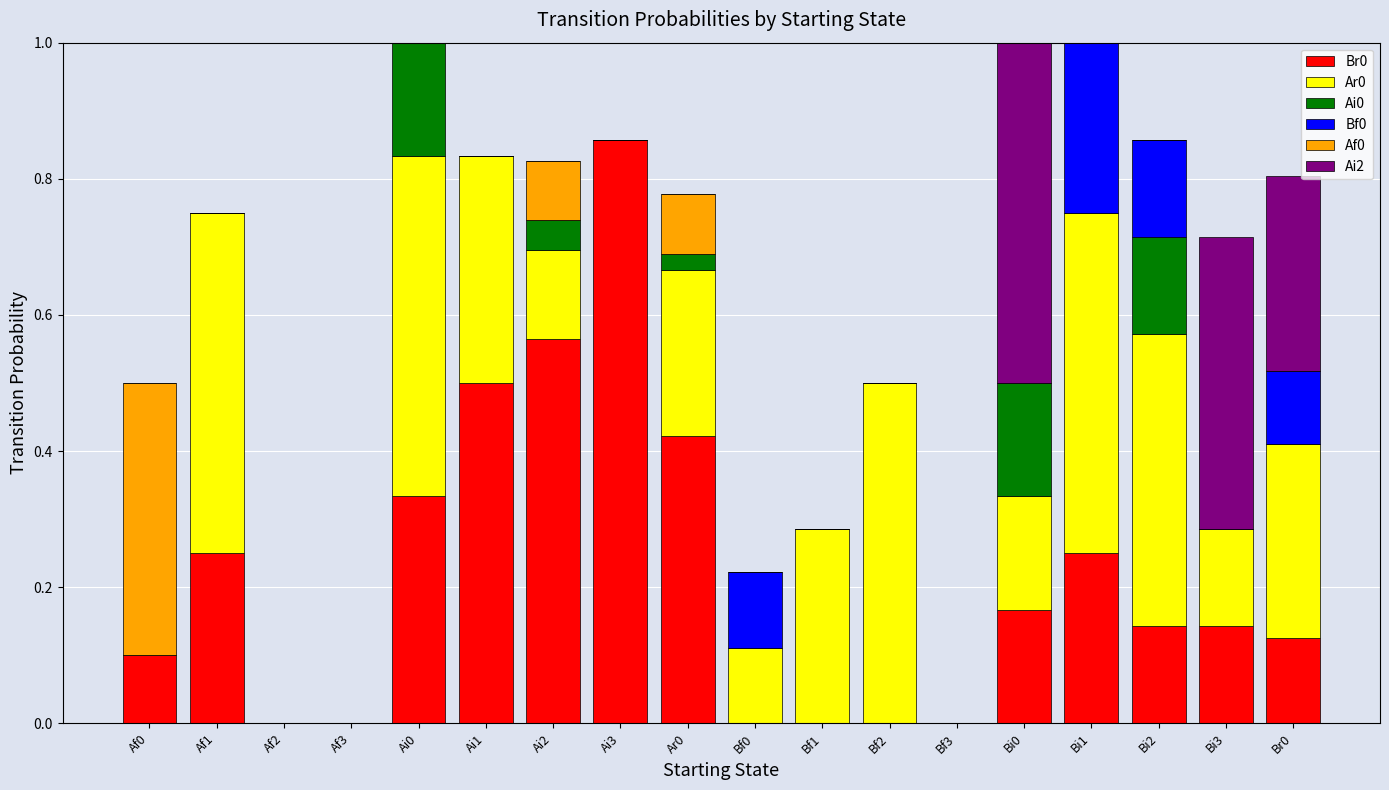

Is it true that Br0 equals 0.1 at Br0?

True